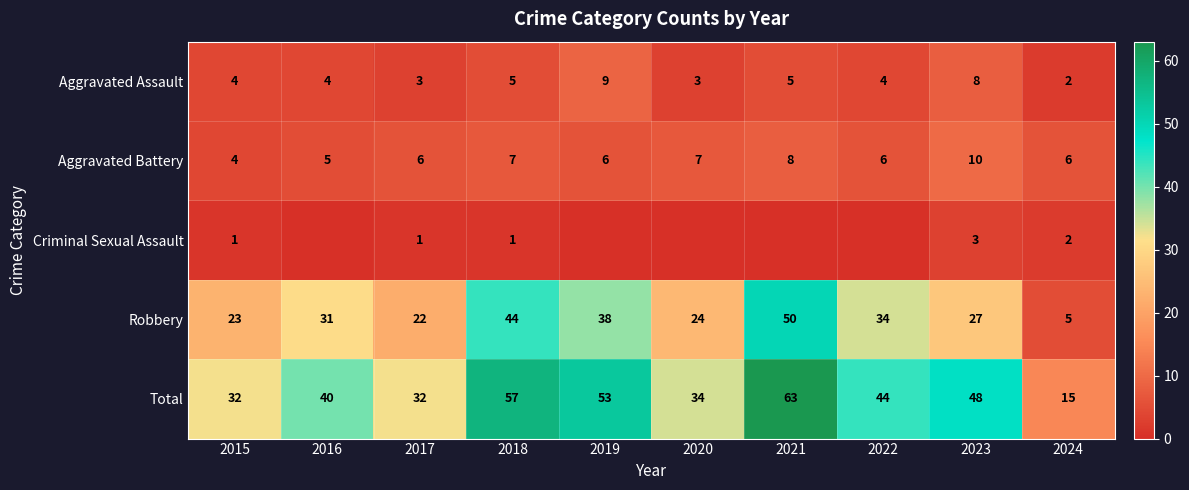

True or false: Robbery has a value of 5 at 2024.

True